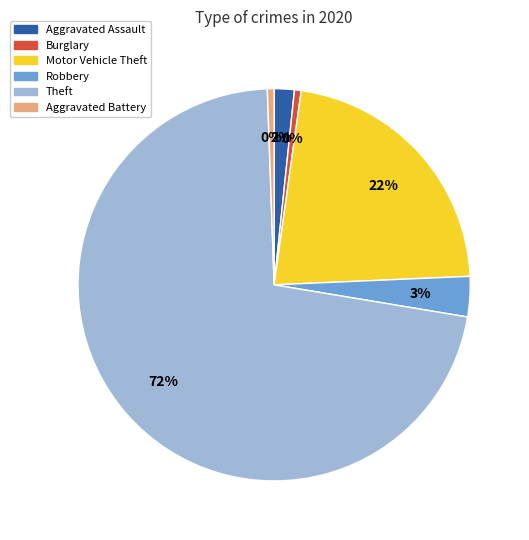

To the nearest percent, what is the difference between the largest and smallest slice percentages?

71%